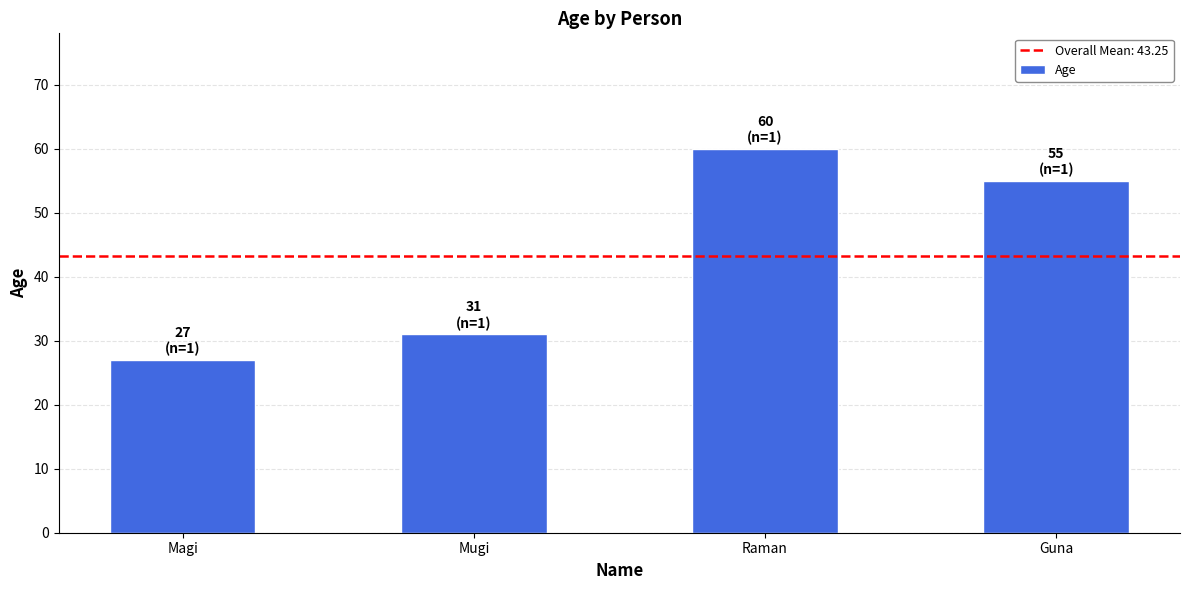

What is the sum of the values at Raman and Magi?

87